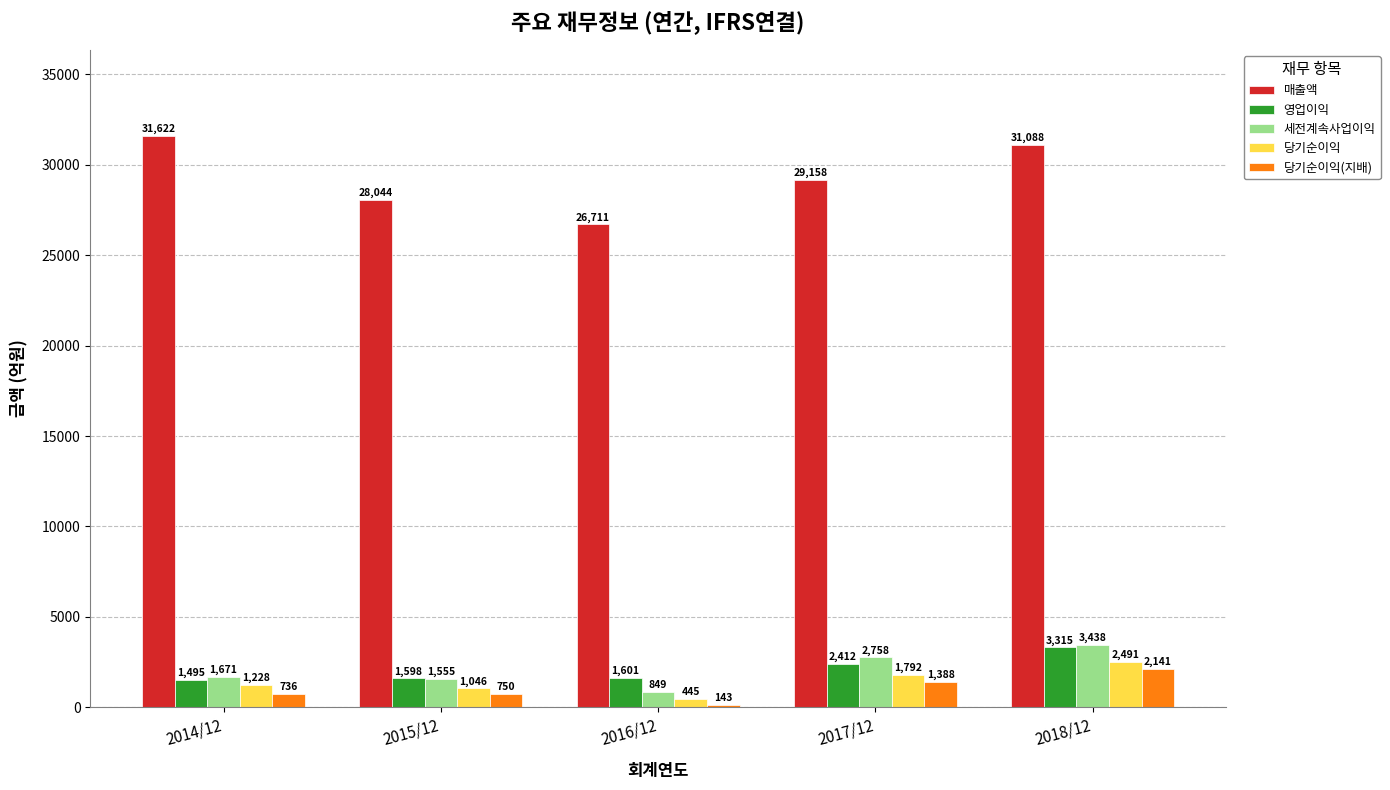

Reading left to right, what are all the values shown in this chart?

매출액: 31622	28044	26711	29158	31088
영업이익: 1495	1598	1601	2412	3315
세전계속사업이익: 1671	1555	849	2758	3438
당기순이익: 1228	1046	445	1792	2491
당기순이익(지배): 736	750	143	1388	2141